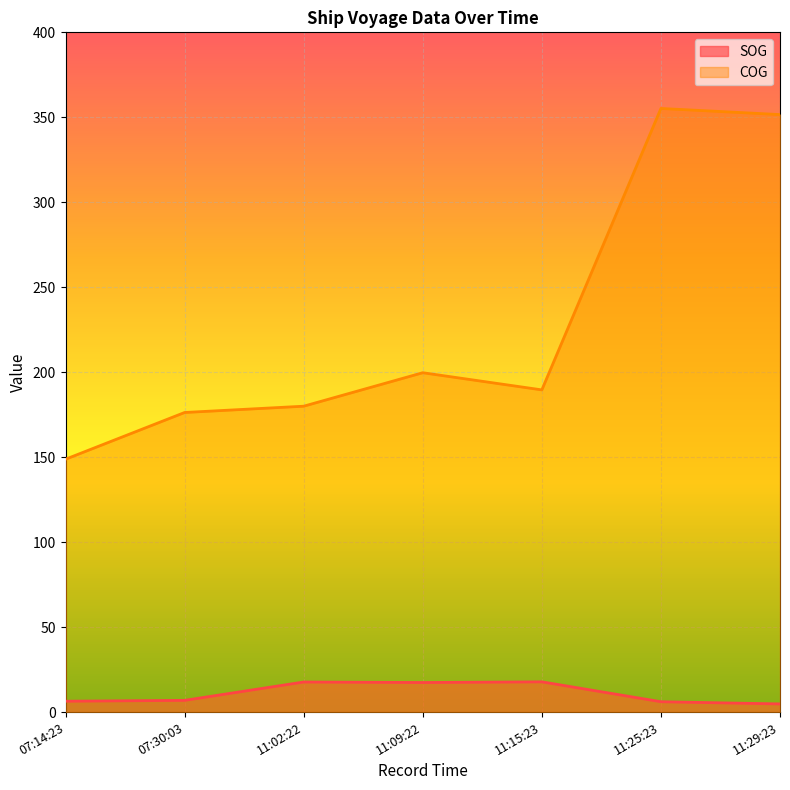

List the series in order of their overall mean, lowest first.

SOG, COG